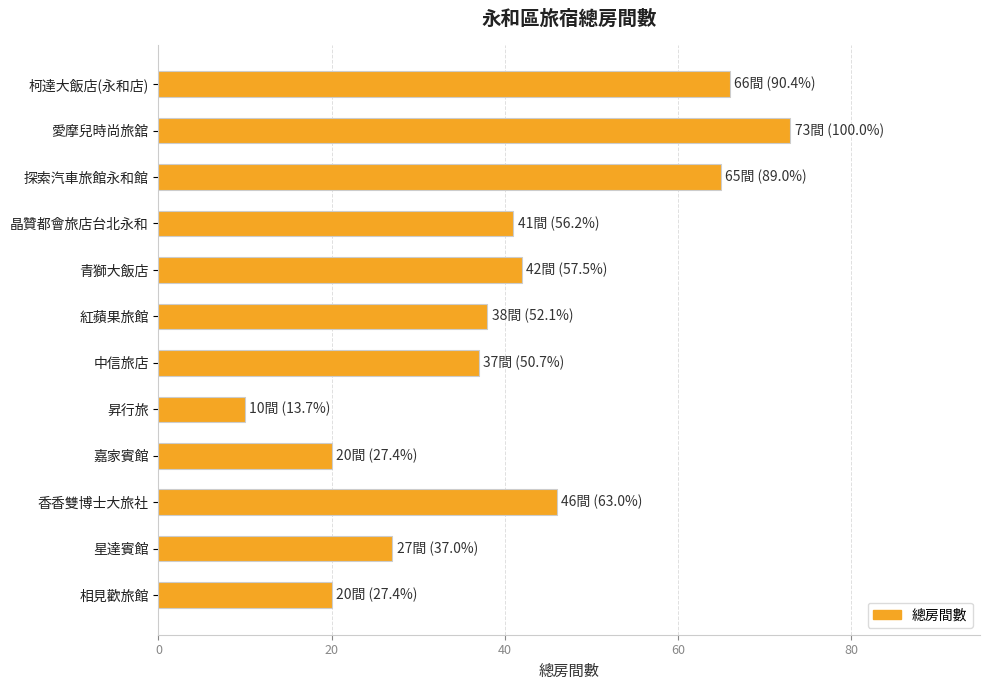

Reading top to bottom, what are all the values shown in this chart?

柯達大飯店(永和店)=66	愛摩兒時尚旅舘=73	探索汽車旅館永和館=65	晶贊都會旅店台北永和=41	青獅大飯店=42	紅蘋果旅館=38	中信旅店=37	昇行旅=10	嘉家賓館=20	香香雙博士大旅社=46	星達賓館=27	相見歡旅館=20